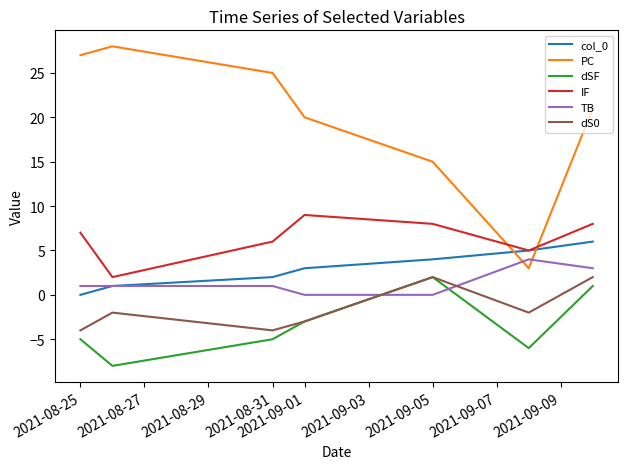

What is the minimum value for dSF?

-8